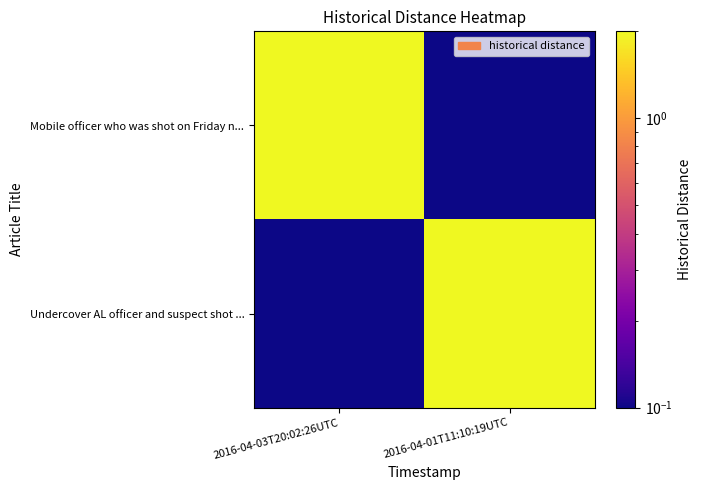

Which series has the largest total across all categories?

Mobile officer who was shot on Friday n...